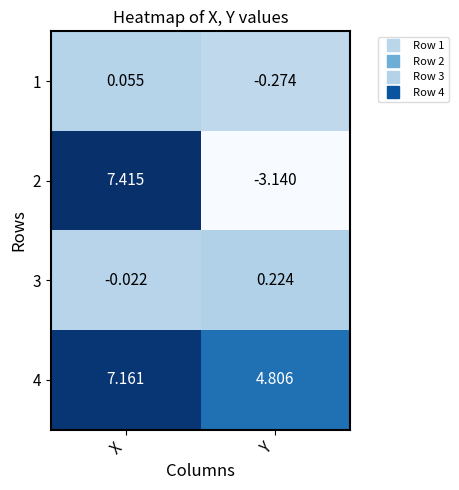

Which label corresponds to the smallest value in the chart?

Y